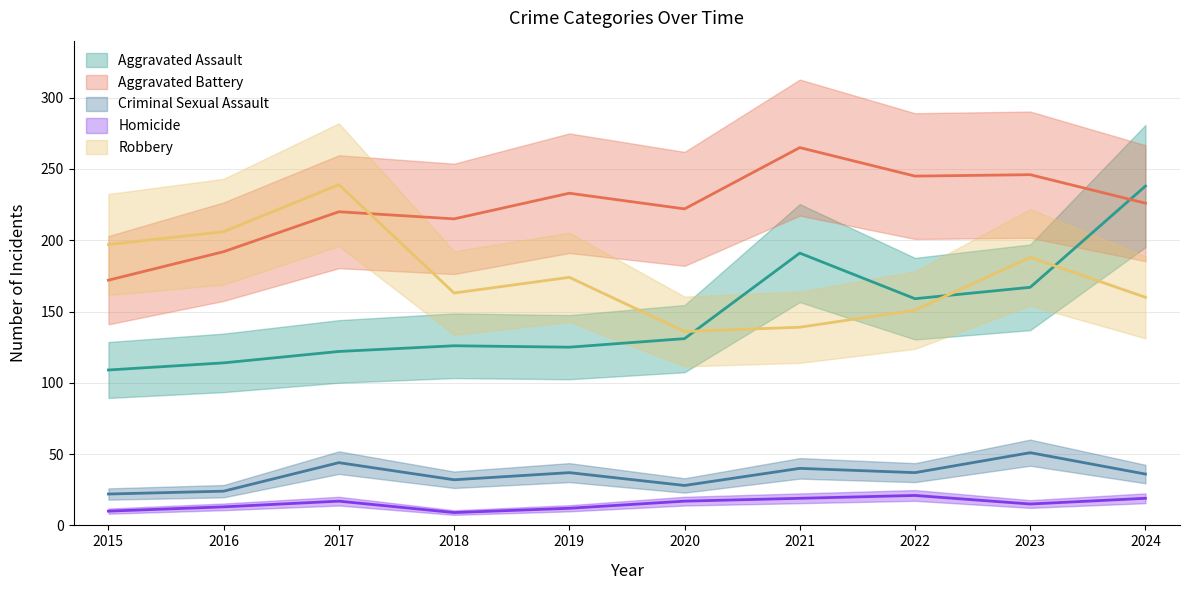

What are all the series names shown in the legend?

Aggravated Assault, Aggravated Battery, Criminal Sexual Assault, Homicide, Robbery